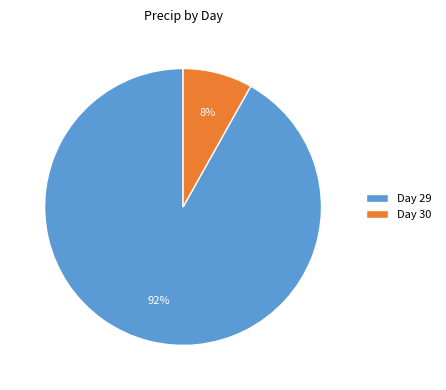

What is the smallest slice in the pie chart?

Day 30